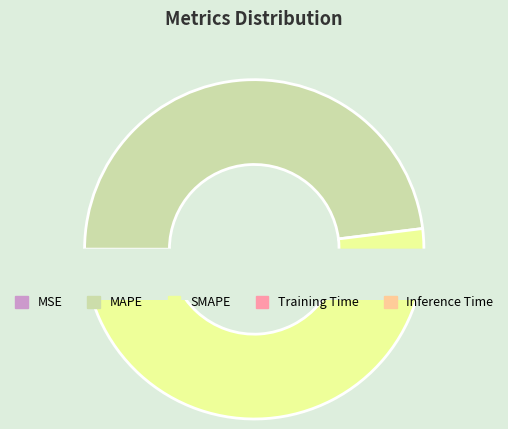

The Inference Time slice represents 0% of the pie. True or false?

True